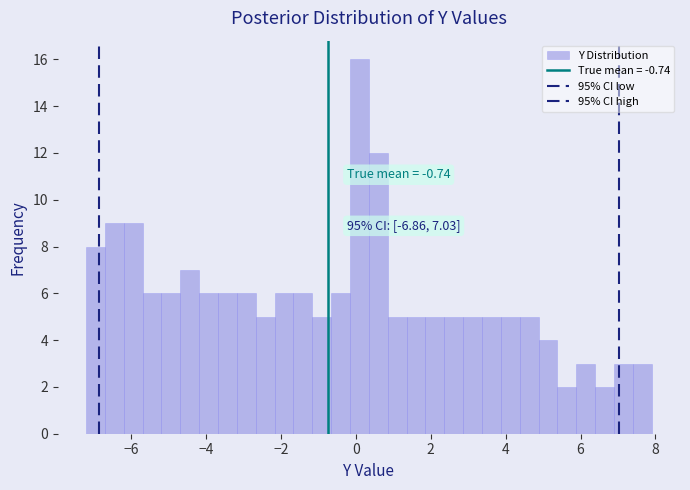

Around what value on the x-axis is the tallest bar? Give the approximate position of its centre, as read against the axis.

0.0